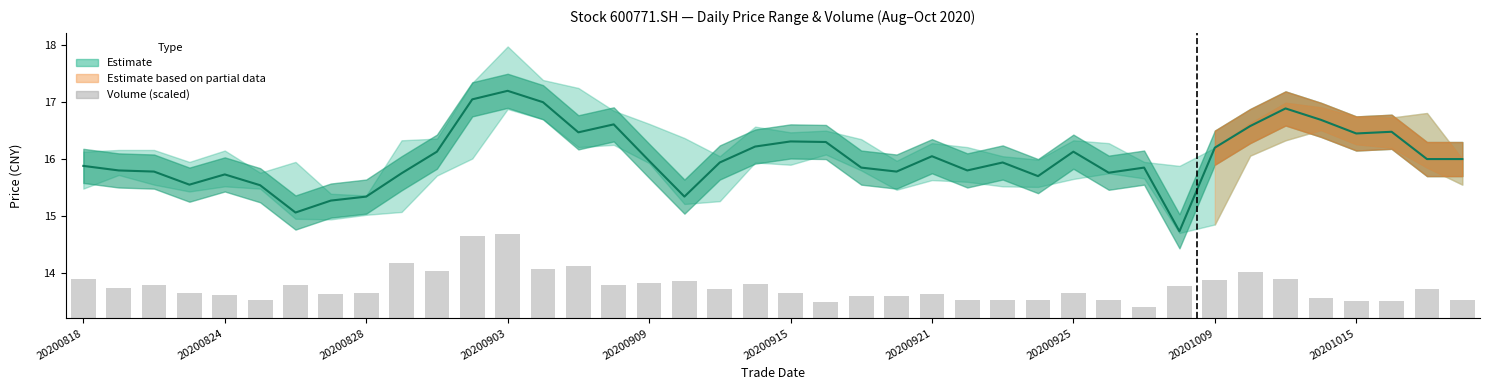

True or false: Close has a value of 22.7 at 20200915.

False